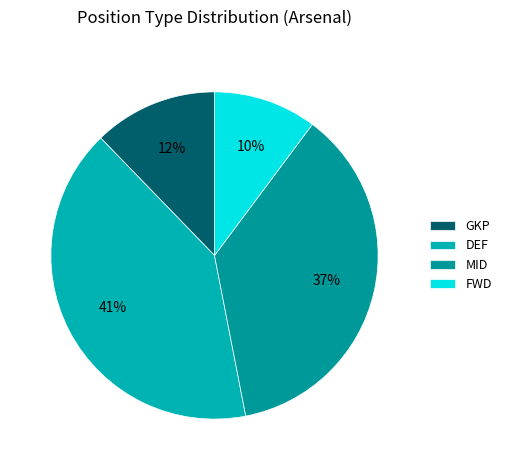

To the nearest percent, what is the combined percentage of MID and GKP?

49%